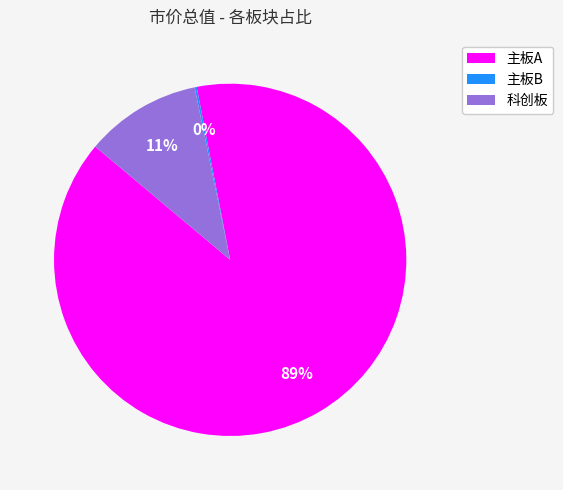

Combined, do 科创板 and 主板A account for over 50%?

Yes